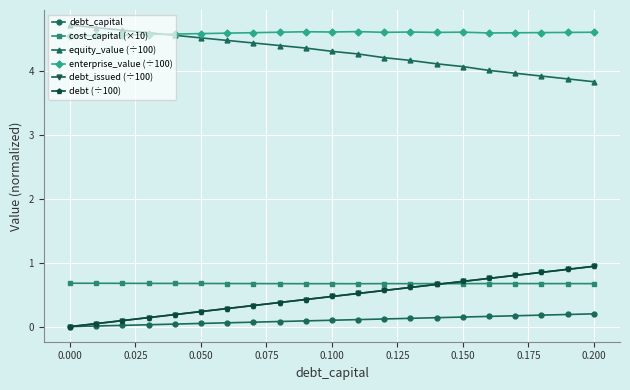

How many lines are shown in the chart?

6